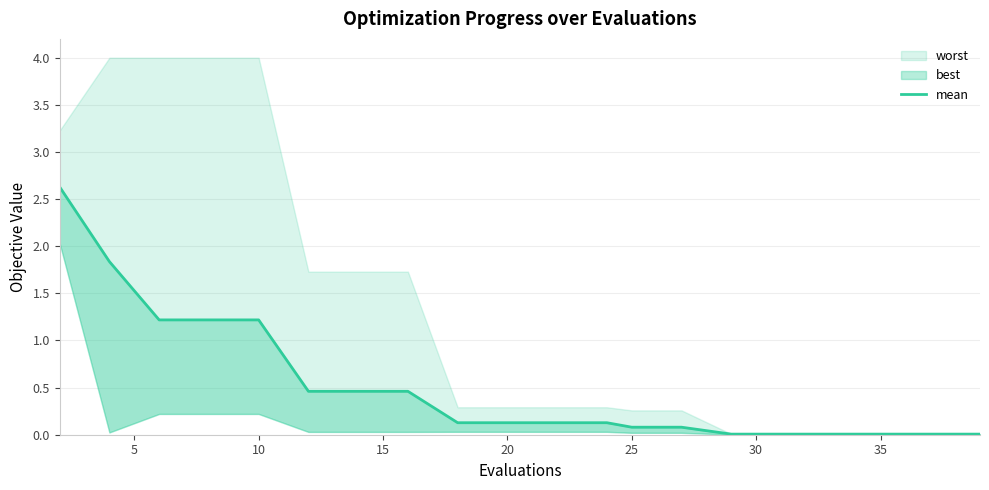

What is the label of the 13th point from the left?

25